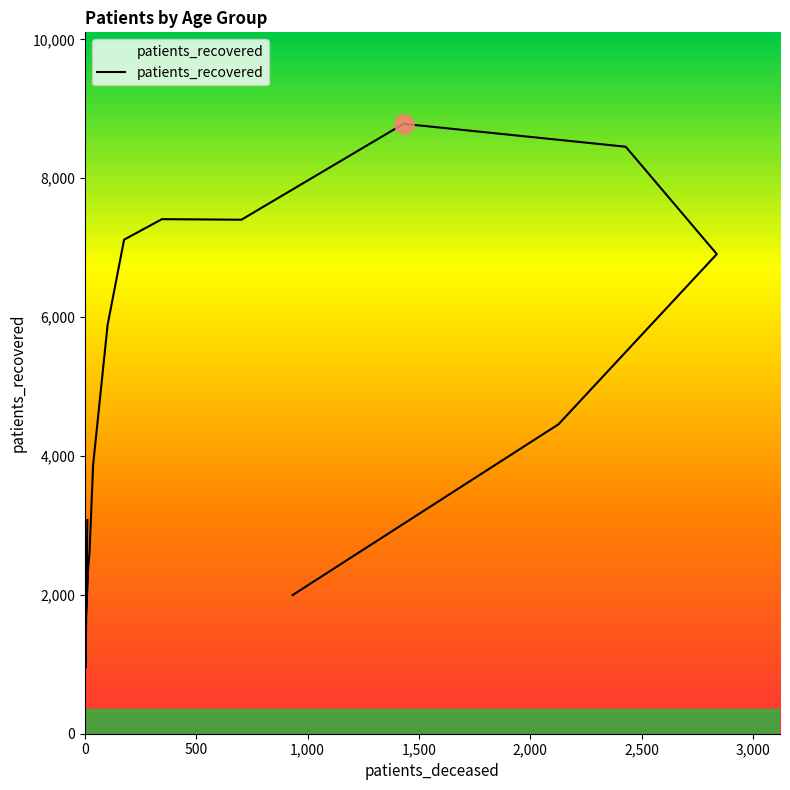

Does the chart have visible grid lines?

No